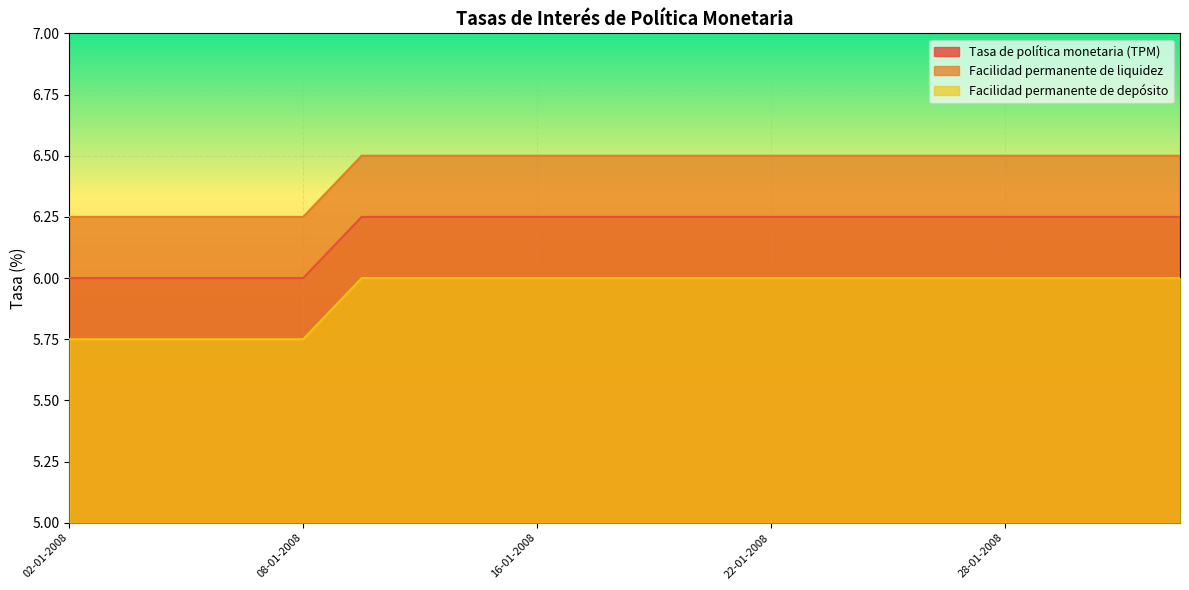

The Facilidad permanente de depósito series shows 6.0 at 28-01-2008. True or false?

True